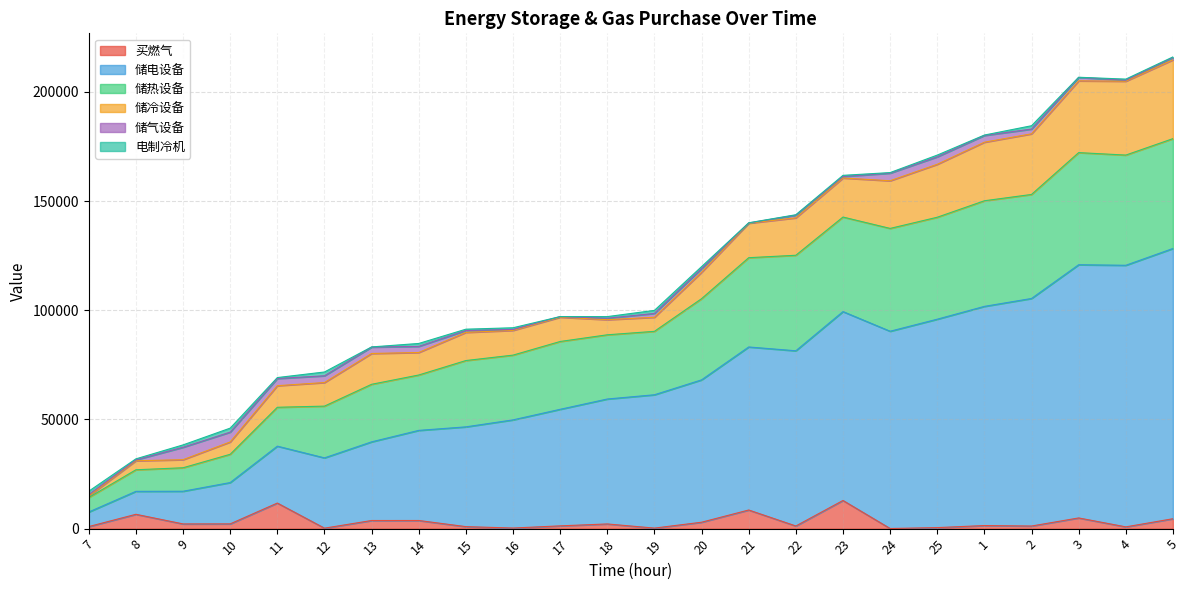

At which category does the chart reach its peak across all series?

5